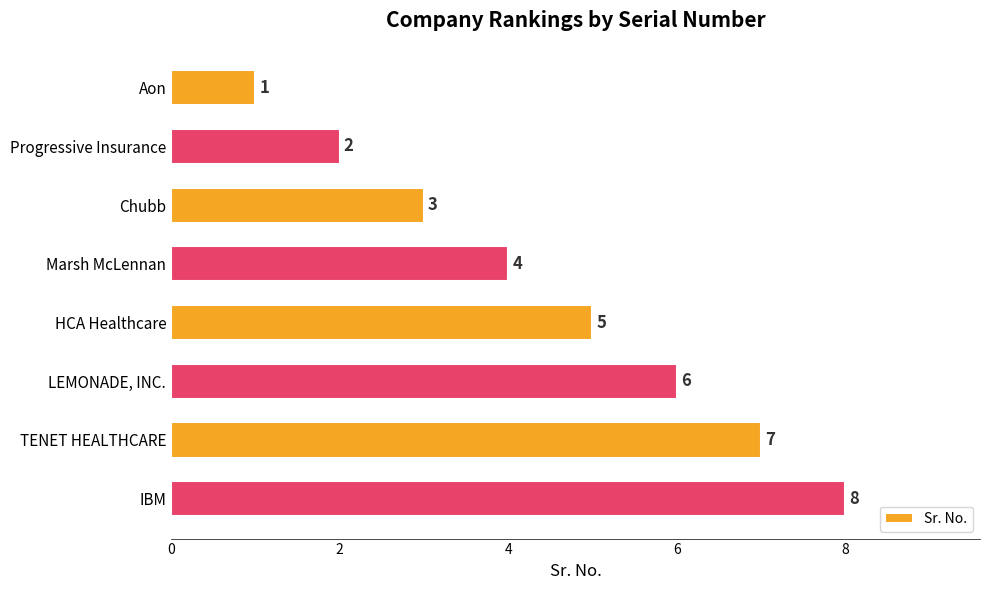

Rank the categories by value from highest to lowest.

IBM, TENET HEALTHCARE, LEMONADE, INC., HCA Healthcare, Marsh McLennan, Chubb, Progressive Insurance, Aon